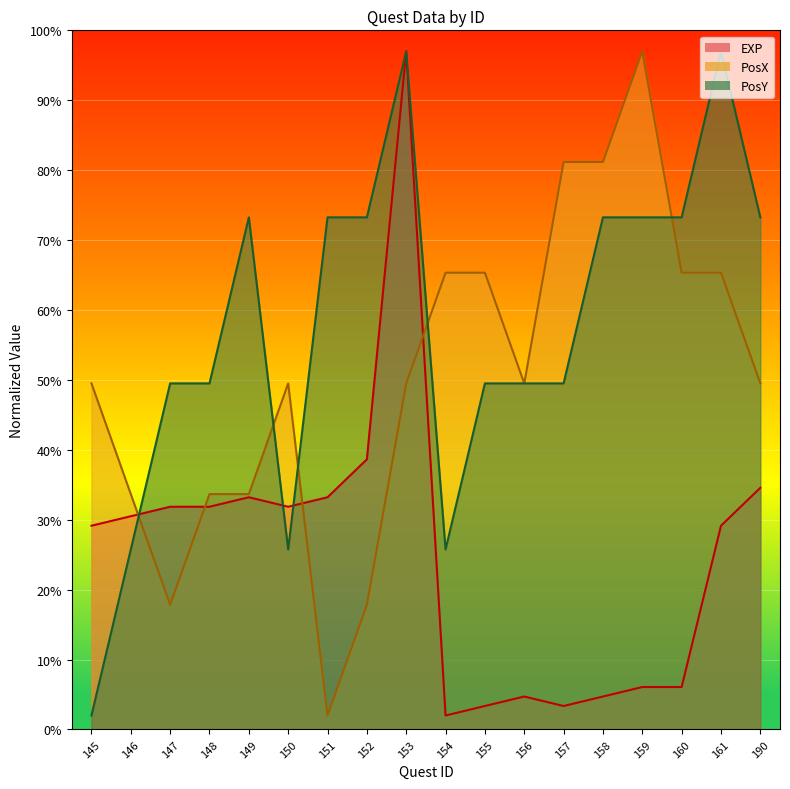

Read the PosY value at 146.

25.8